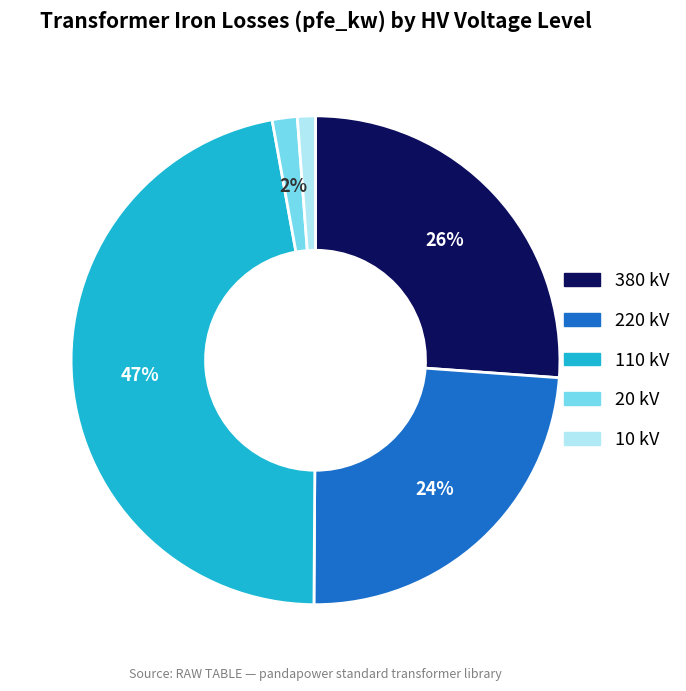

Does any single category account for the majority?

No